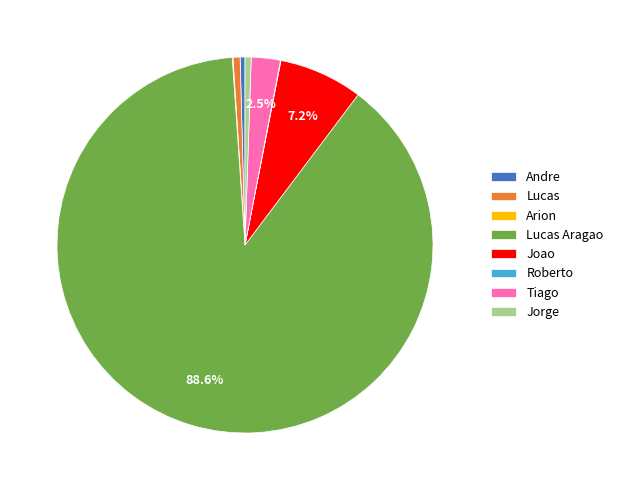

To the nearest percent, what is the average slice percentage?

12%